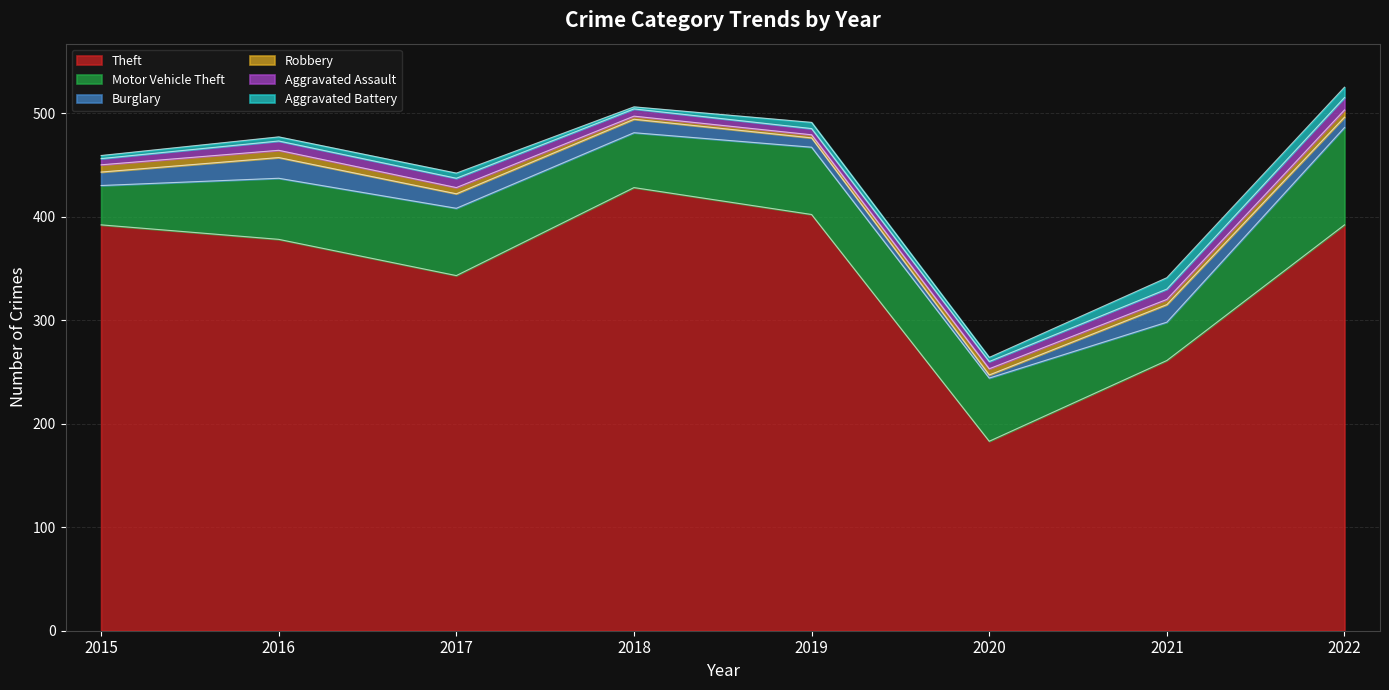

At how many categories does at least one series exceed 191?

7